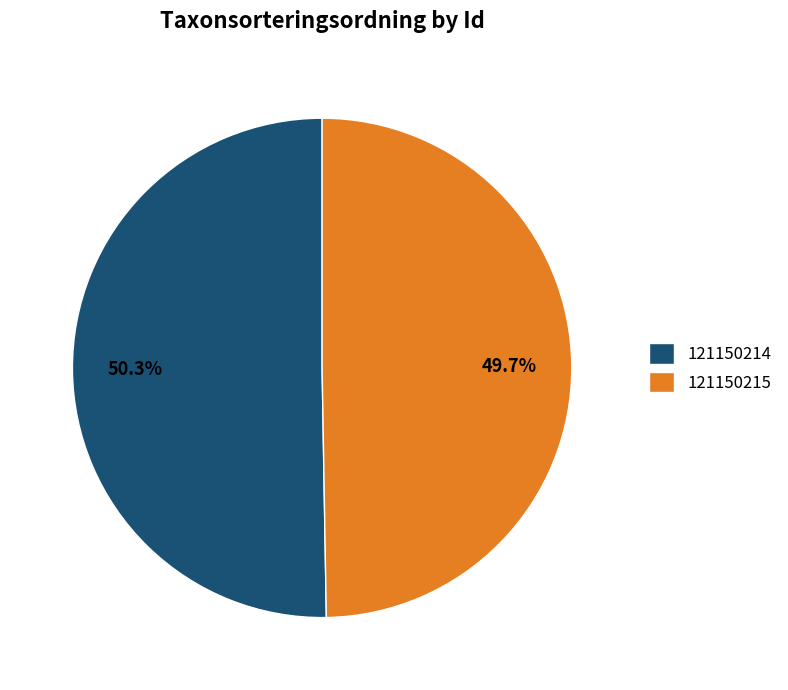

Does 121150215 represent more than half of the total?

No